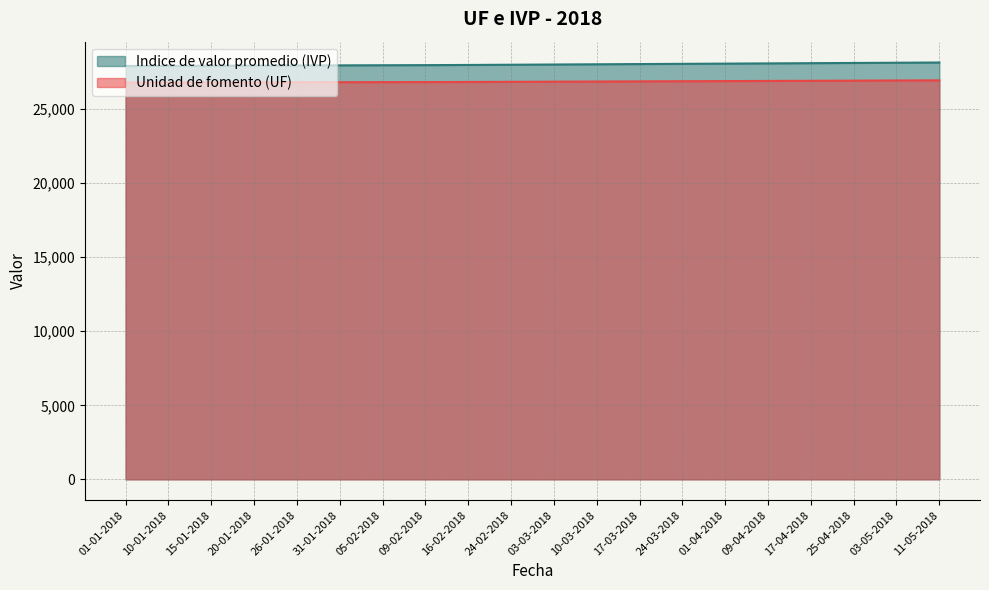

List the labels in order of Indice de valor promedio (IVP) value, smallest first.

01-01-2018, 10-01-2018, 15-01-2018, 20-01-2018, 26-01-2018, 31-01-2018, 05-02-2018, 09-02-2018, 16-02-2018, 24-02-2018, 03-03-2018, 10-03-2018, 17-03-2018, 24-03-2018, 01-04-2018, 09-04-2018, 17-04-2018, 25-04-2018, 03-05-2018, 11-05-2018